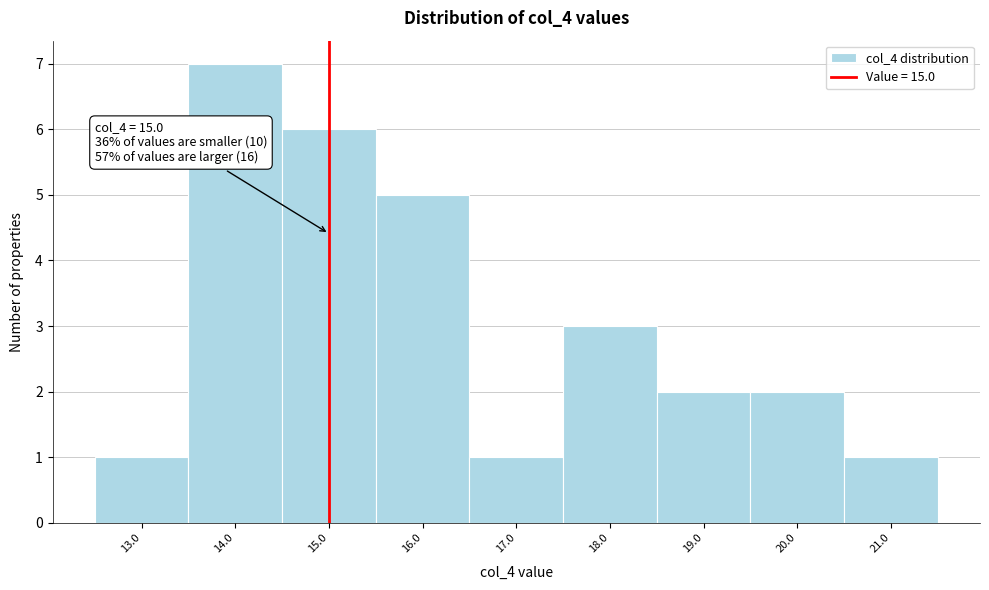

Over which range of the x-axis is the bar tallest?

13.5 to 14.5